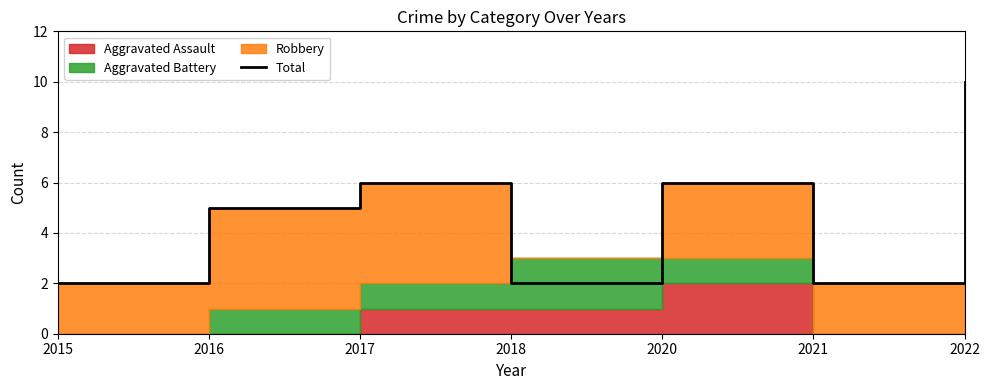

The value at 2016 is 7. True or false?

False